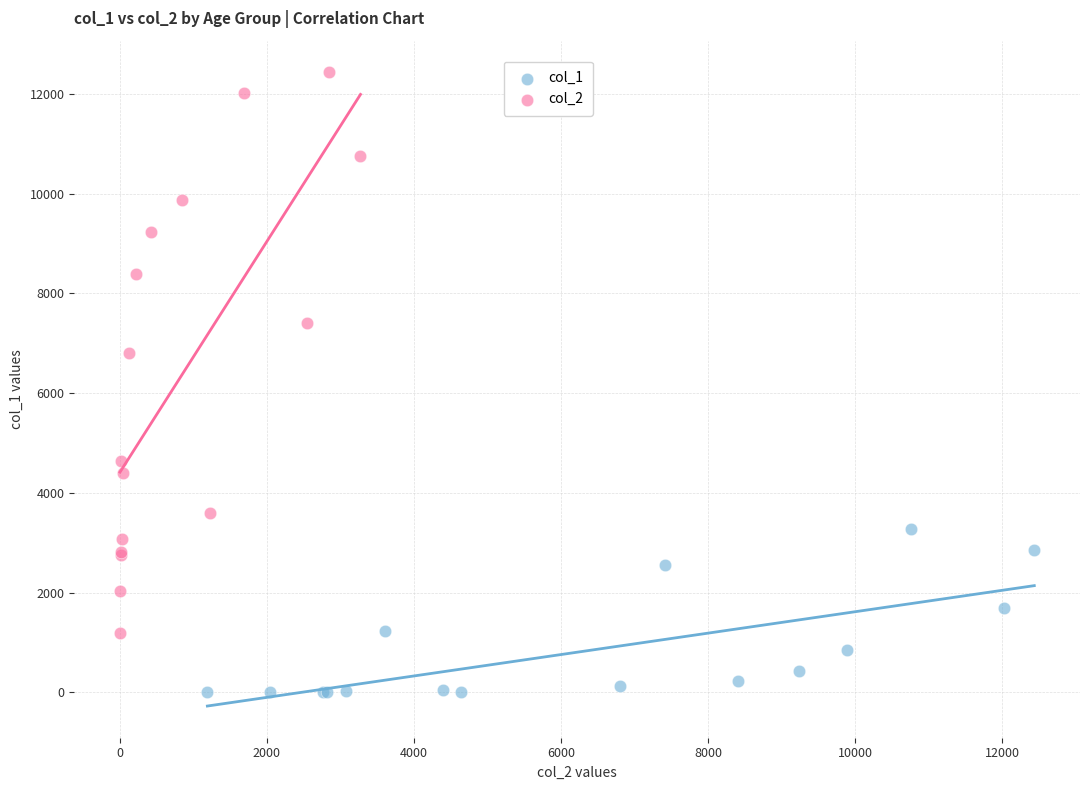

Which series has the largest Y range (max minus min)?

col_2